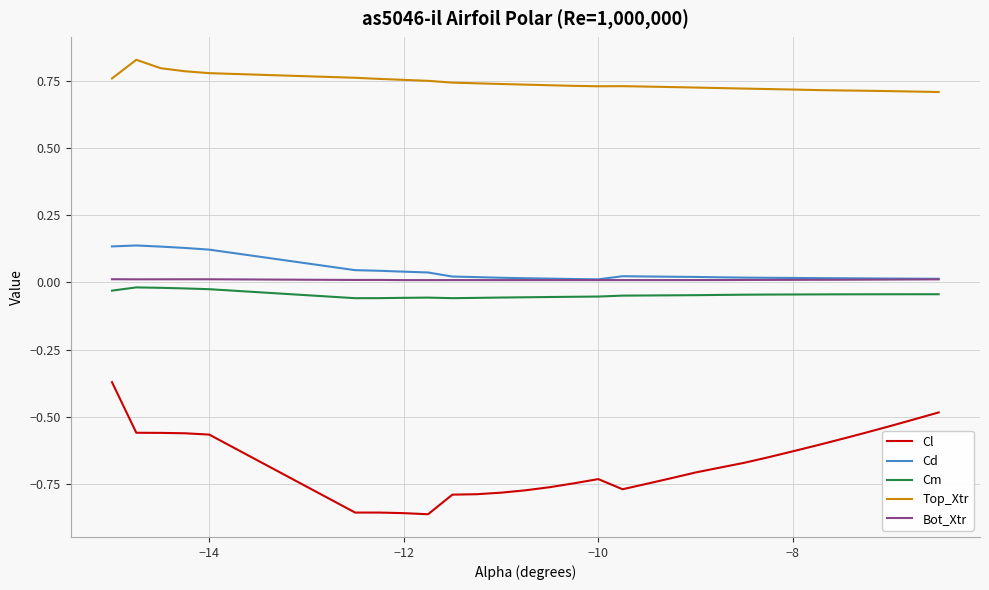

True or false: Cm and Top_Xtr intersect in this chart.

False